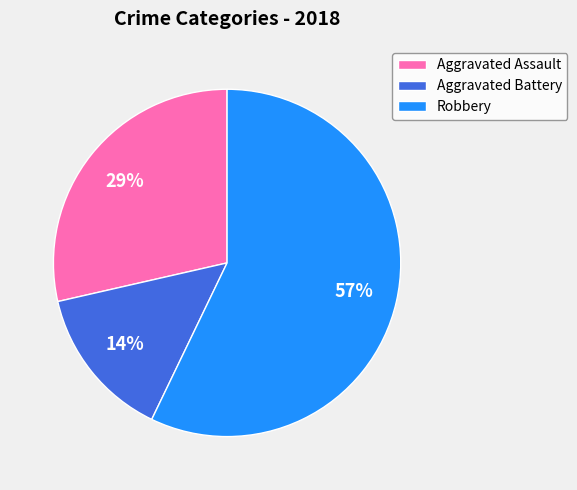

Is there any slice that represents more than half of the pie?

Yes